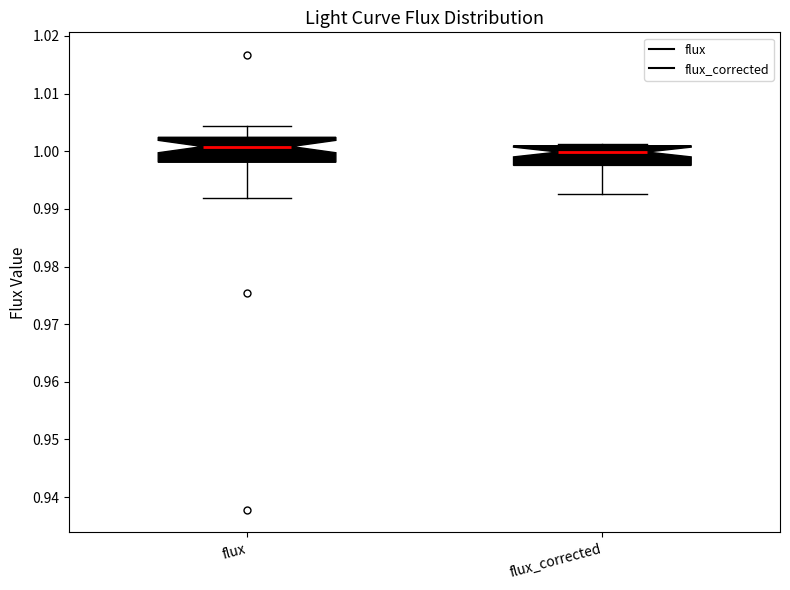

Reading left to right, transcribe this box plot: for each box, give where its median line is, the range the box spans, and where its two whiskers end, as read against the y-axis. The values are not printed on the chart, so give them approximately, as read against the axis.

flux: median 1.001, box 0.998 to 1.002, whiskers 0.992 to 1.004
flux_corrected: median 1.000, box 0.998 to 1.001, whiskers 0.993 to 1.001